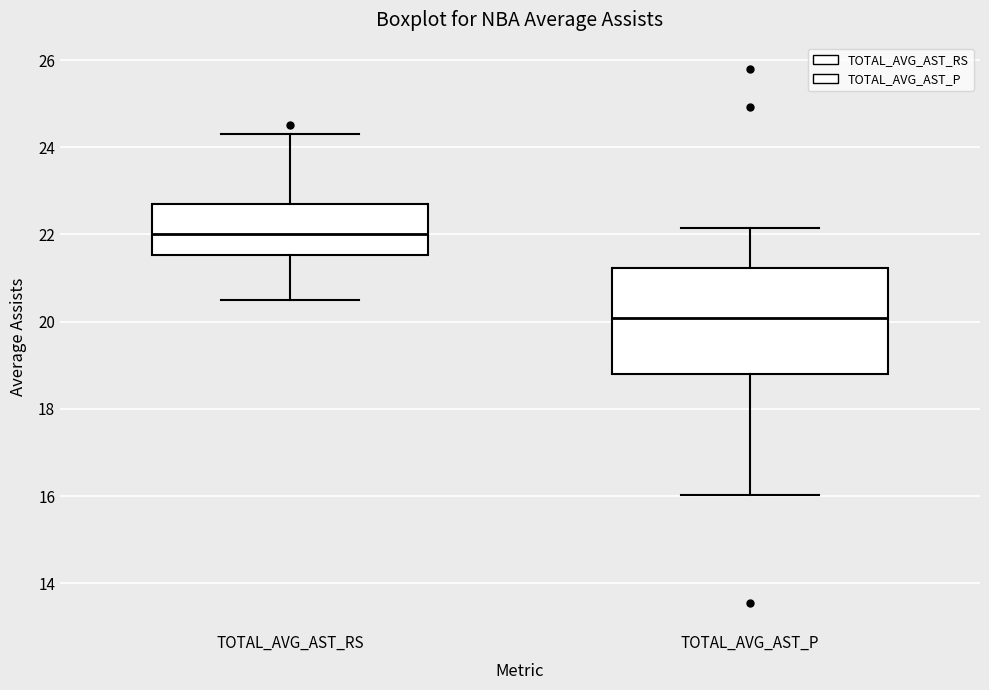

Which box has the lowest median line?

TOTAL_AVG_AST_P